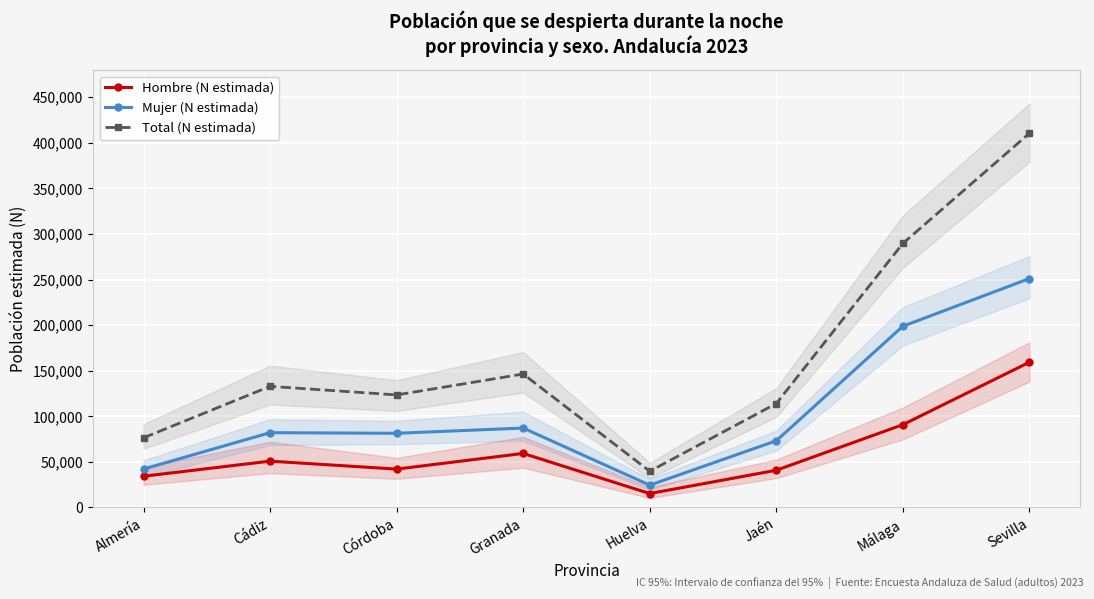

Where does the Total (N estimada) series first go above 132882?

Granada